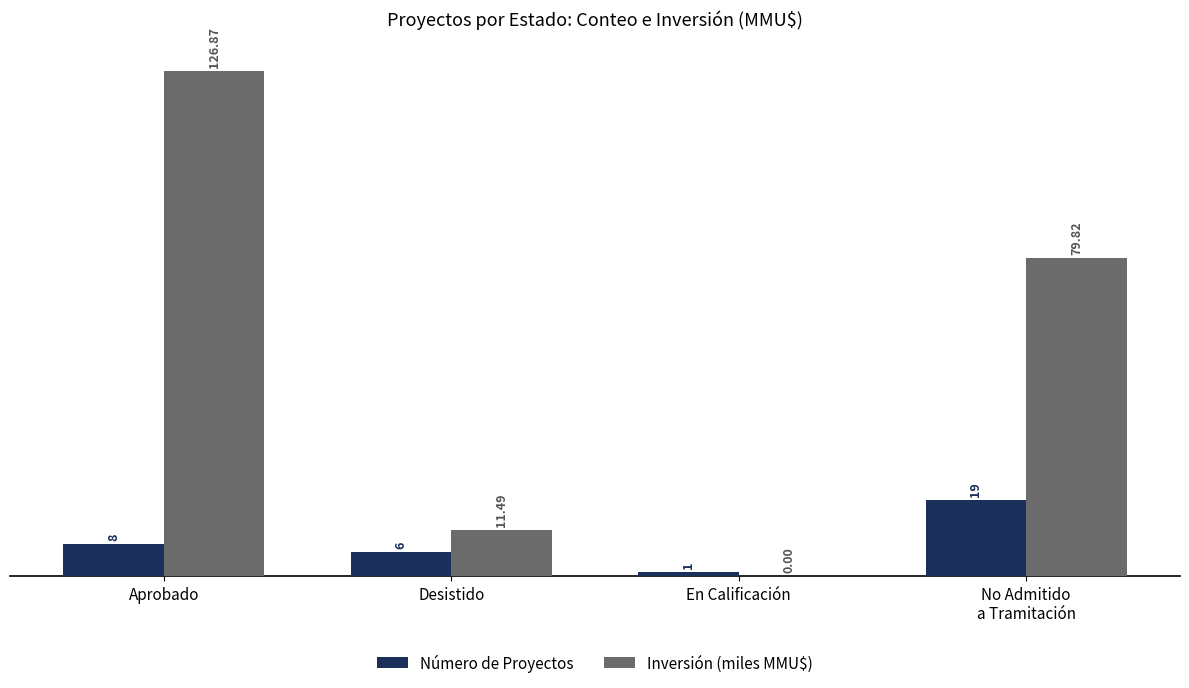

What are all the series names shown in the legend?

Número de Proyectos, Inversión (miles MMU$)